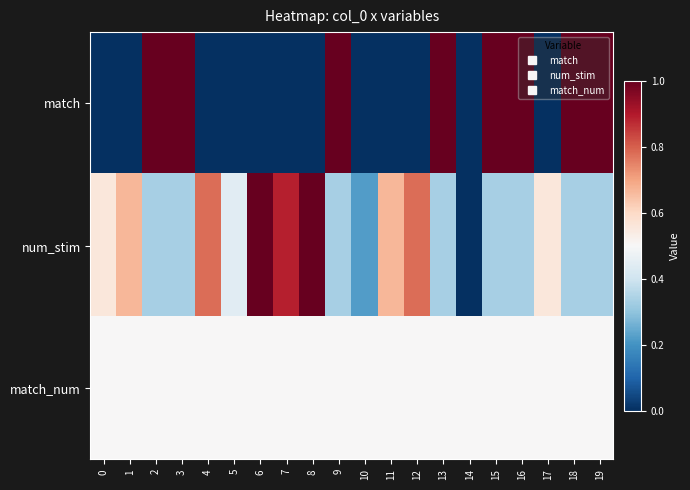

Reading left to right, list all the values displayed in this chart.

match: 0=0.0	1=0.0	2=1.0	3=1.0	4=0.0	5=0.0	6=0.0	7=0.0	8=0.0	9=1.0	10=0.0	11=0.0	12=0.0	13=1.0	14=0.0	15=1.0	16=1.0	17=0.0	18=1.0	19=1.0
num_stim: 0=0.6	1=0.7	2=0.3	3=0.3	4=0.8	5=0.4	6=1.0	7=0.9	8=1.0	9=0.3	10=0.2	11=0.7	12=0.8	13=0.3	14=0.0	15=0.3	16=0.3	17=0.6	18=0.3	19=0.3
match_num: 0=0.5	1=0.5	2=0.5	3=0.5	4=0.5	5=0.5	6=0.5	7=0.5	8=0.5	9=0.5	10=0.5	11=0.5	12=0.5	13=0.5	14=0.5	15=0.5	16=0.5	17=0.5	18=0.5	19=0.5